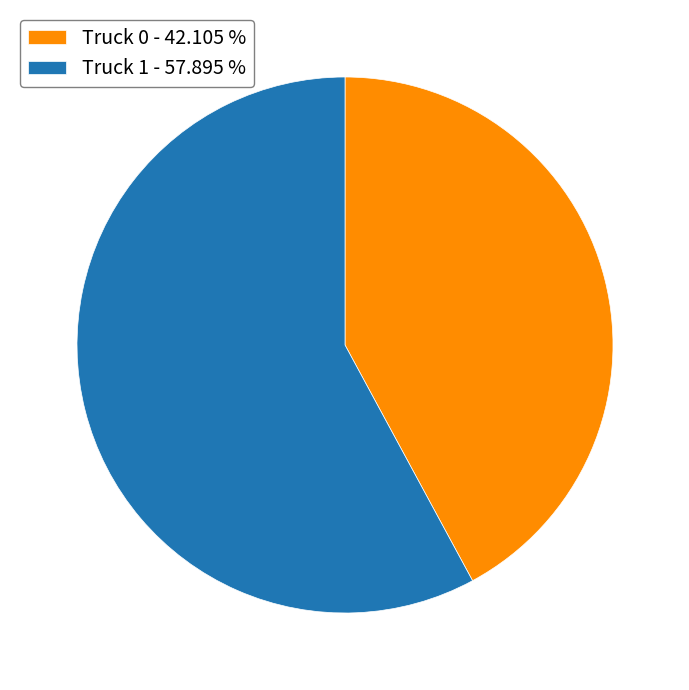

The Truck 1 slice represents 58% of the pie. True or false?

True